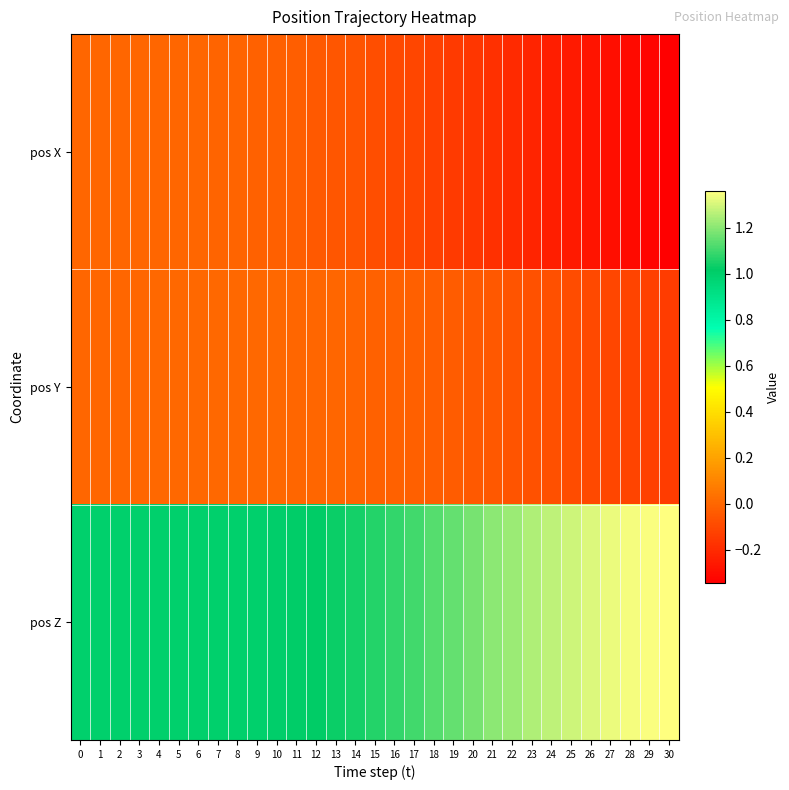

Which series has the widest spread of values?

pos Z